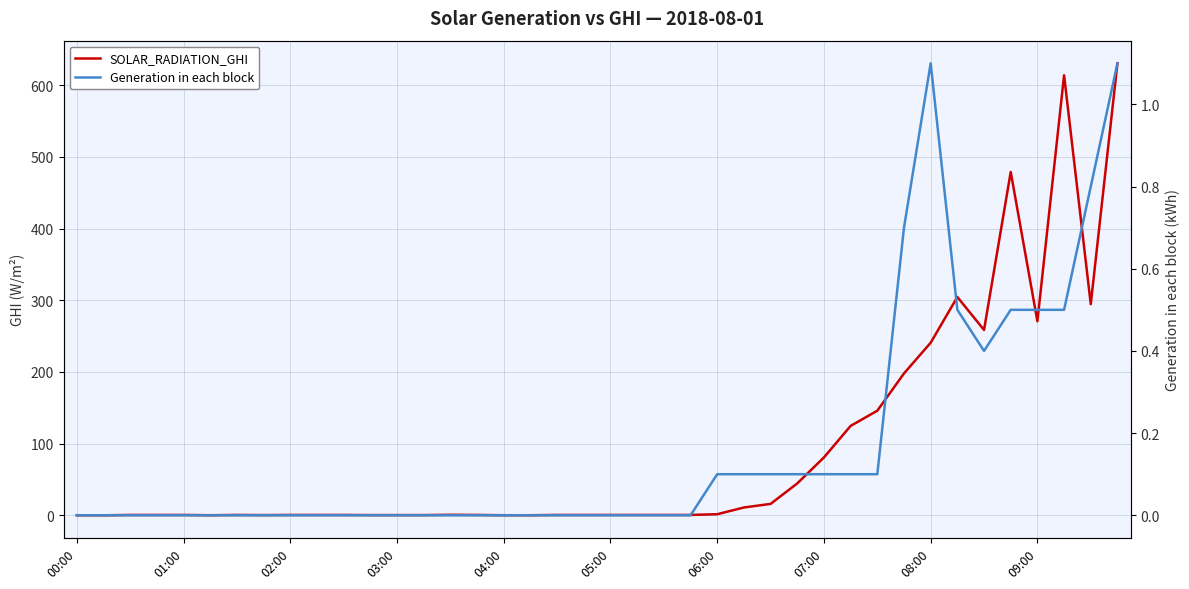

At which label does SOLAR_RADIATION_GHI reach its peak?

39